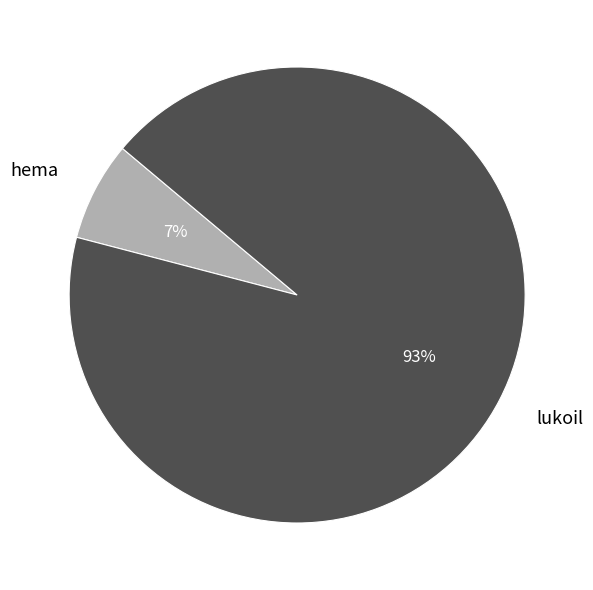

What is the largest slice in the pie chart?

lukoil